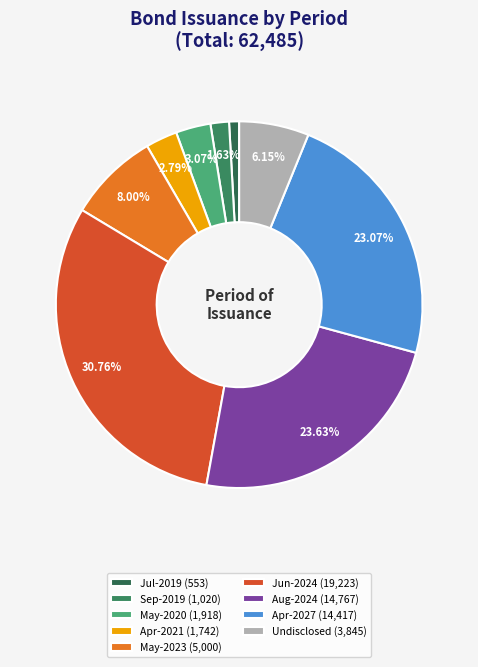

Is Undisclosed the majority of the pie?

No